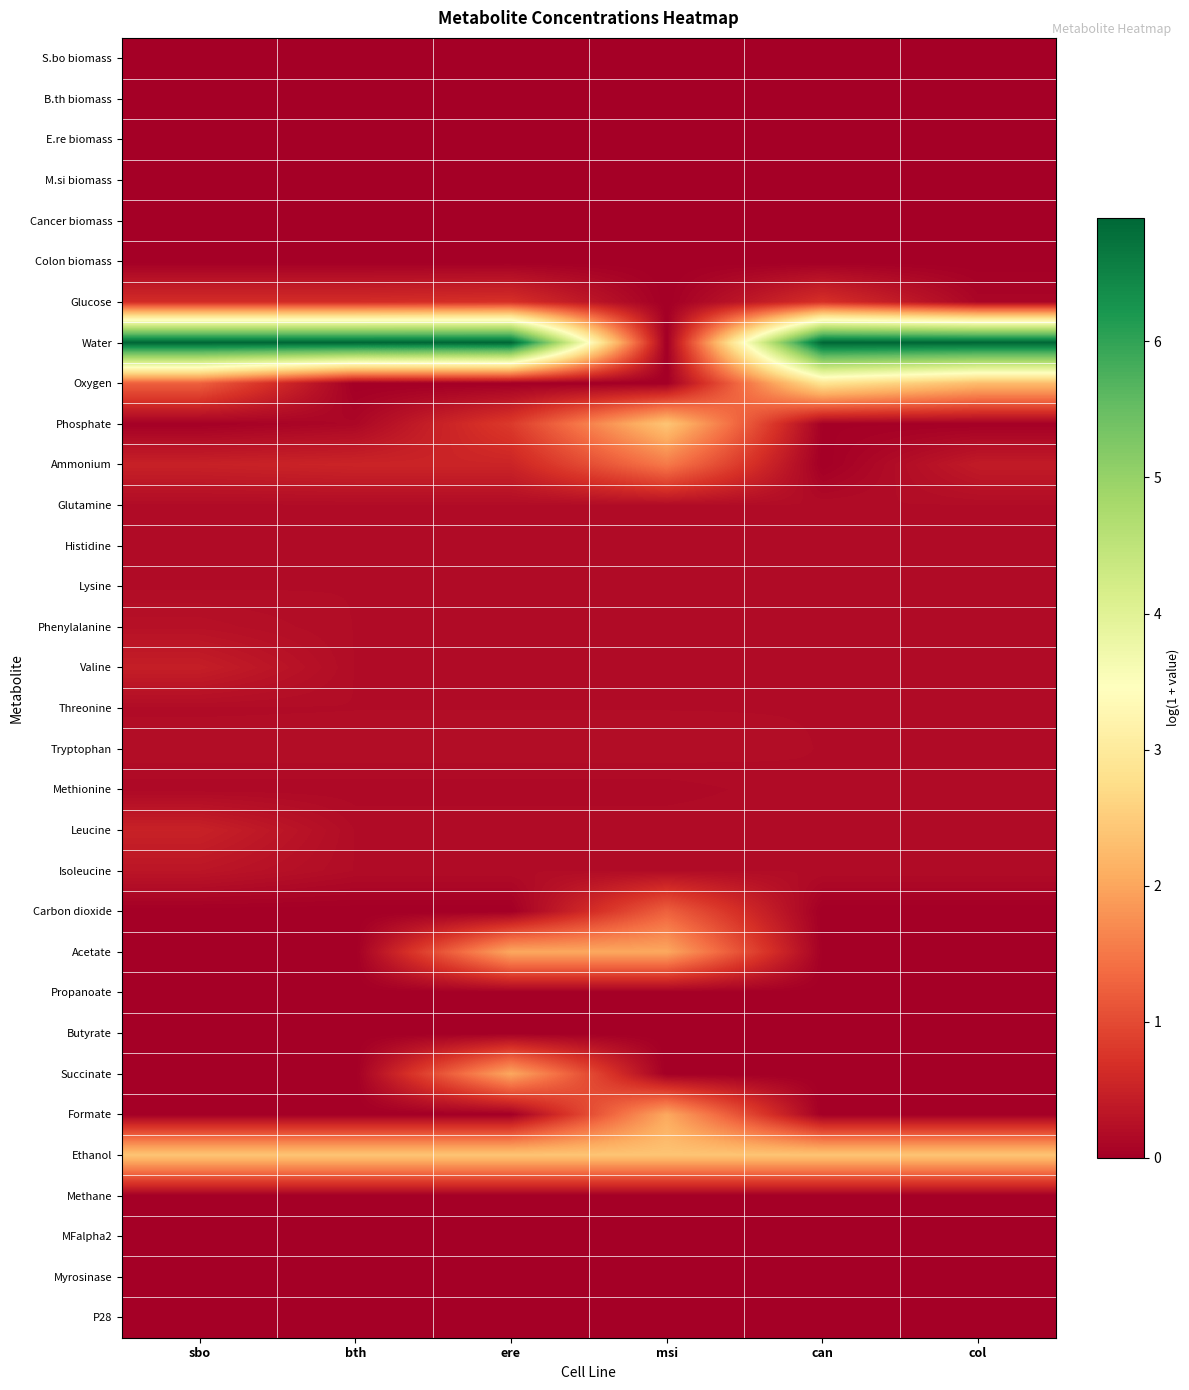

Reading left to right, what are all the values shown in this chart?

S.bo biomass: sbo=0.0	bth=0.0	ere=0.0	msi=0.0	can=0.0	col=0.0
B.th biomass: sbo=0.0	bth=0.0	ere=0.0	msi=0.0	can=0.0	col=0.0
E.re biomass: sbo=0.0	bth=0.0	ere=0.0	msi=0.0	can=0.0	col=0.0
M.si biomass: sbo=0.0	bth=0.0	ere=0.0	msi=0.0	can=0.0	col=0.0
Cancer biomass: sbo=0.0	bth=0.0	ere=0.0	msi=0.0	can=0.0	col=0.0
Colon biomass: sbo=0.0	bth=0.0	ere=0.0	msi=0.0	can=0.0	col=0.0
Glucose: sbo=0.6	bth=0.6	ere=0.7	msi=0.0	can=0.7	col=0.1
Water: sbo=6.9	bth=6.9	ere=6.9	msi=0.0	can=6.9	col=6.9
Oxygen: sbo=1.3	bth=0.0	ere=0.0	msi=0.0	can=2.9	col=2.3
Phosphate: sbo=0.0	bth=0.1	ere=0.8	msi=2.4	can=0.0	col=0.0
Ammonium: sbo=0.5	bth=0.5	ere=0.5	msi=1.5	can=0.0	col=0.4
Glutamine: sbo=0.2	bth=0.2	ere=0.2	msi=0.2	can=0.2	col=0.2
Histidine: sbo=0.2	bth=0.2	ere=0.2	msi=0.2	can=0.2	col=0.2
Lysine: sbo=0.2	bth=0.2	ere=0.2	msi=0.2	can=0.2	col=0.2
Phenylalanine: sbo=0.3	bth=0.2	ere=0.2	msi=0.2	can=0.2	col=0.2
Valine: sbo=0.4	bth=0.2	ere=0.2	msi=0.2	can=0.2	col=0.2
Threonine: sbo=0.2	bth=0.2	ere=0.2	msi=0.2	can=0.2	col=0.2
Tryptophan: sbo=0.2	bth=0.2	ere=0.2	msi=0.2	can=0.2	col=0.2
Methionine: sbo=0.1	bth=0.1	ere=0.1	msi=0.1	can=0.2	col=0.2
Leucine: sbo=0.5	bth=0.2	ere=0.2	msi=0.2	can=0.2	col=0.2
Isoleucine: sbo=0.3	bth=0.2	ere=0.2	msi=0.2	can=0.2	col=0.2
Carbon dioxide: sbo=0.0	bth=0.0	ere=0.0	msi=1.3	can=0.0	col=0.0
Acetate: sbo=0.0	bth=0.0	ere=2.0	msi=2.0	can=0.0	col=0.0
Propanoate: sbo=0.0	bth=0.0	ere=0.0	msi=0.0	can=0.0	col=0.0
Butyrate: sbo=0.0	bth=0.0	ere=0.0	msi=0.0	can=0.0	col=0.0
Succinate: sbo=0.0	bth=0.0	ere=2.0	msi=0.0	can=0.0	col=0.0
Formate: sbo=0.0	bth=0.0	ere=0.0	msi=2.0	can=0.0	col=0.0
Ethanol: sbo=2.4	bth=2.4	ere=2.4	msi=2.4	can=2.4	col=2.4
Methane: sbo=0.0	bth=0.0	ere=0.0	msi=0.0	can=0.0	col=0.0
MFalpha2: sbo=0.0	bth=0.0	ere=0.0	msi=0.0	can=0.0	col=0.0
Myrosinase: sbo=0.0	bth=0.0	ere=0.0	msi=0.0	can=0.0	col=0.0
P28: sbo=0.0	bth=0.0	ere=0.0	msi=0.0	can=0.0	col=0.0